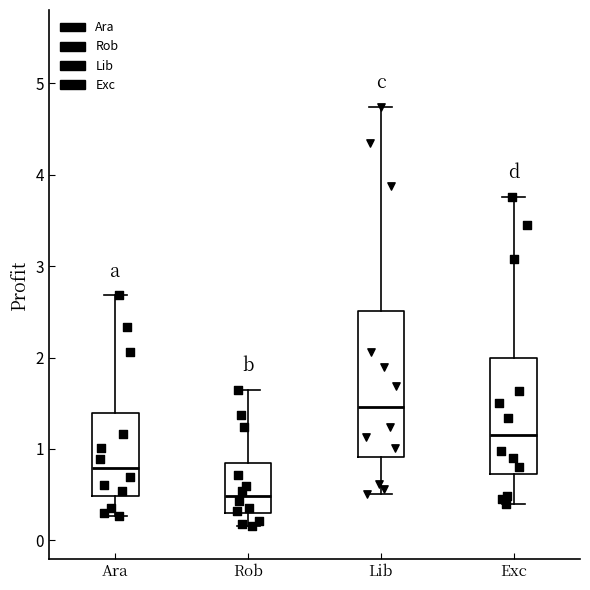

Which box is the tallest, from its lower edge to its upper edge?

Lib